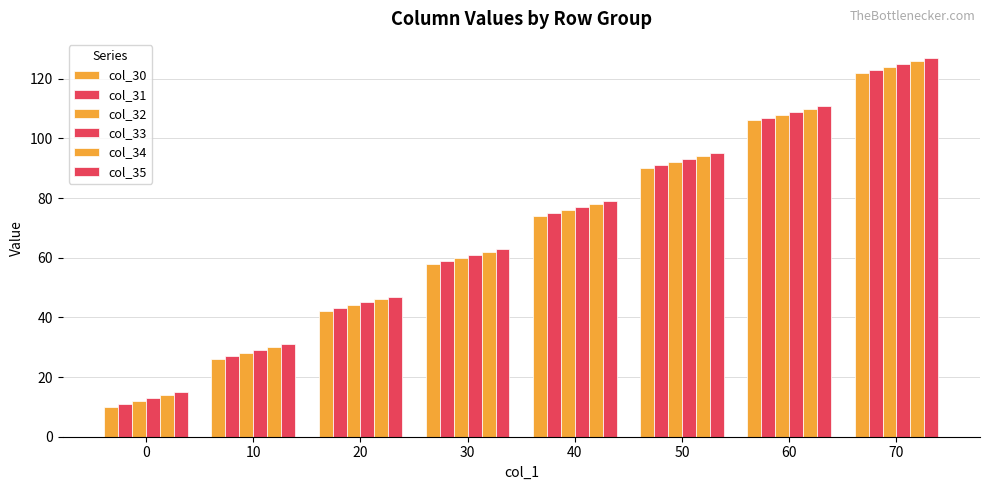

Is the value of col_33 at 60 greater than the value of col_31 at 60?

Yes